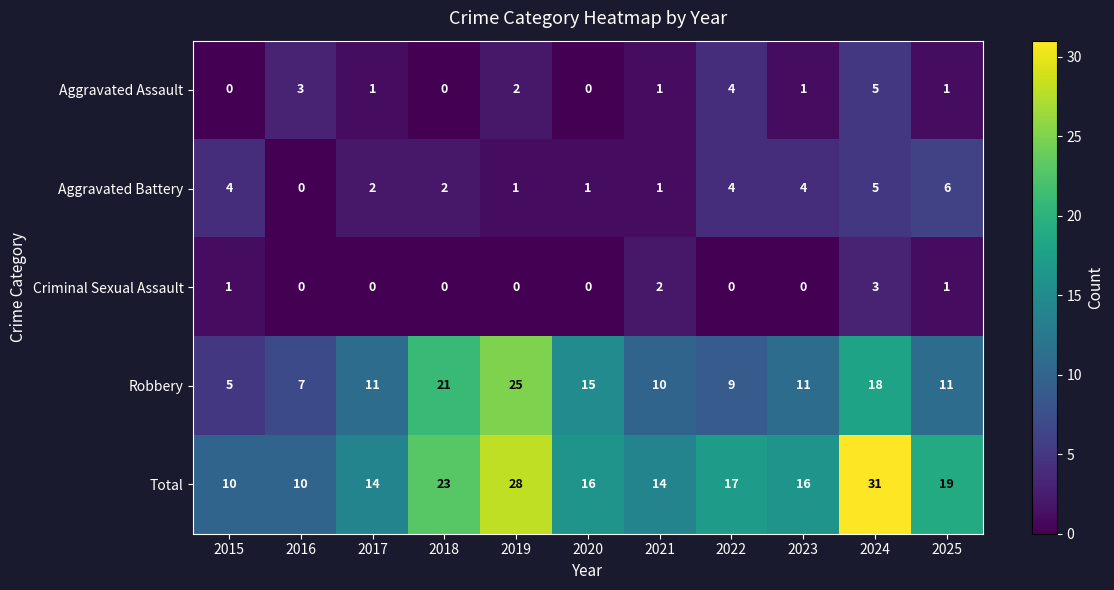

What is the maximum value shown in the chart?

31